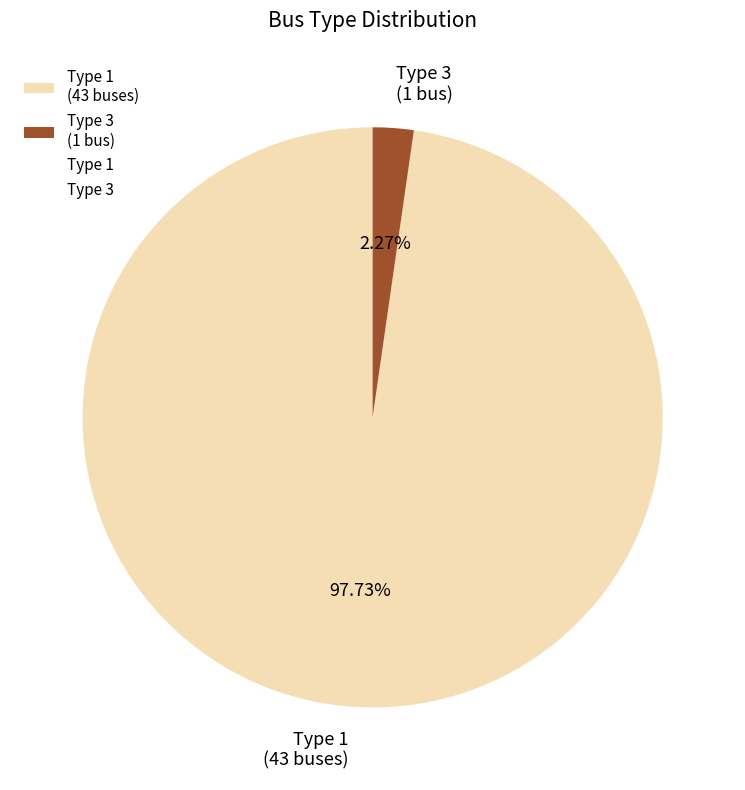

Rank the categories by value from lowest to highest.

Type 3 (1 bus), Type 1 (43 buses)